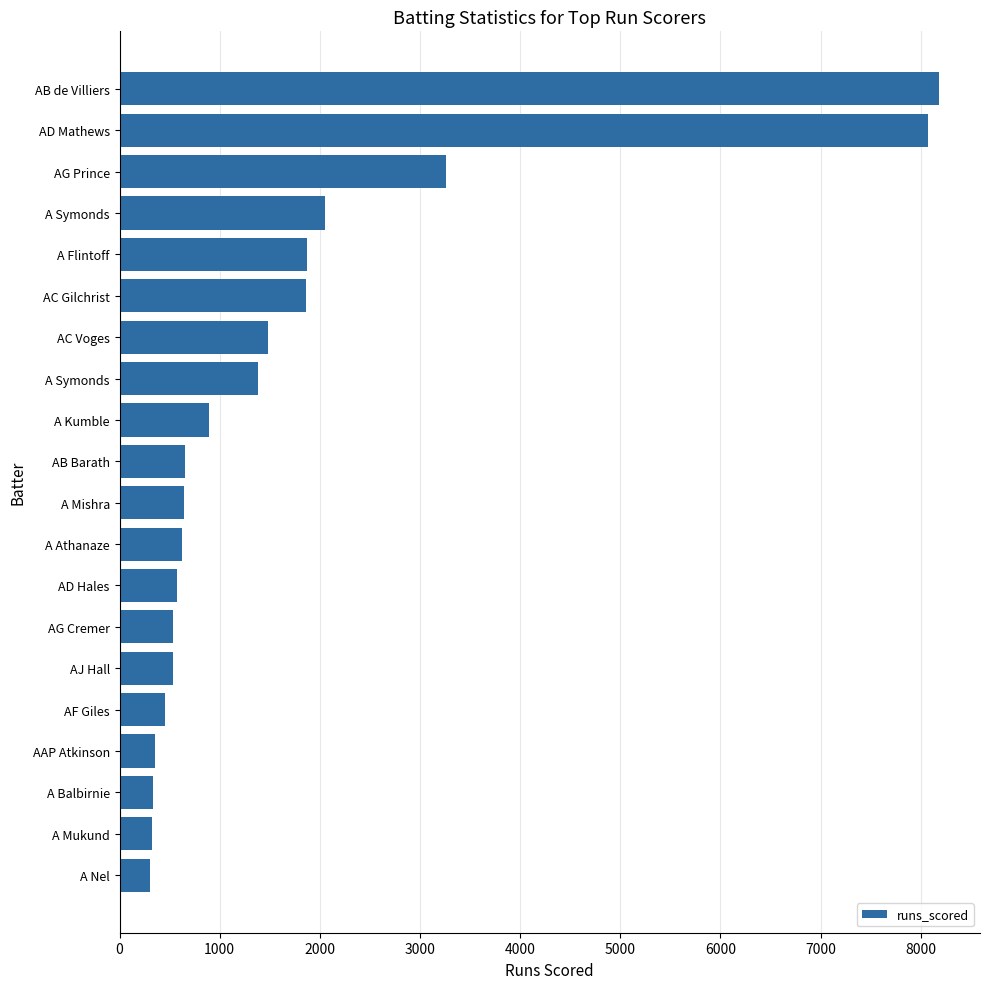

How many data points are less than 657?

10